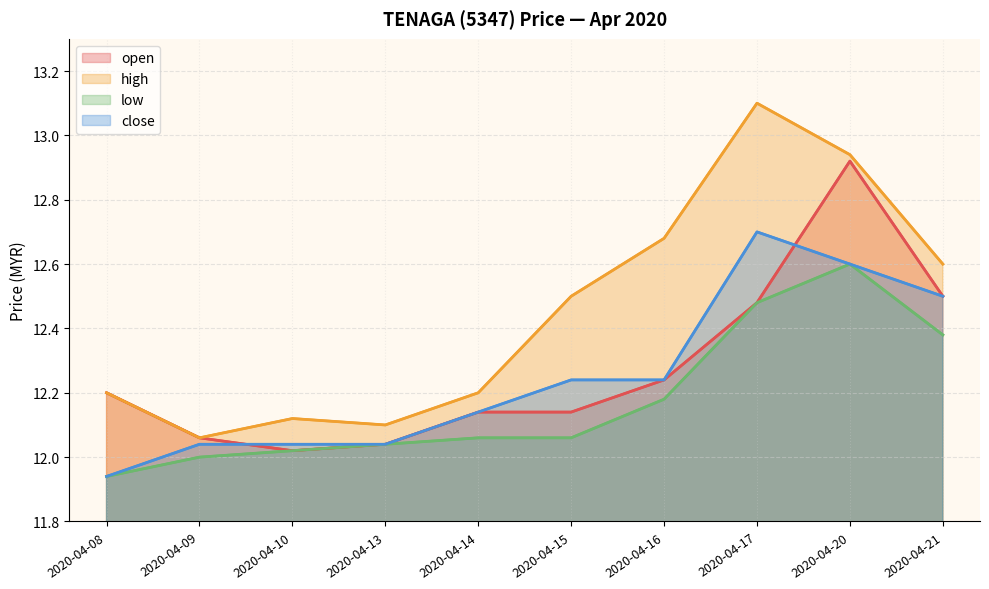

What is the lowest value of the open series?

12.0